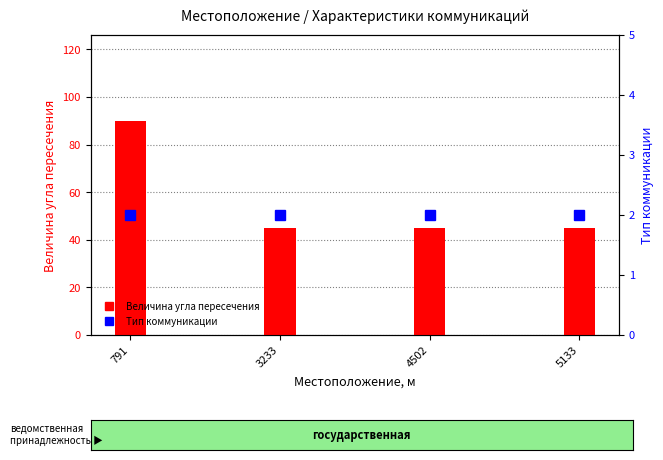

Read the Величина угла пересечения value at 3233, to the nearest 5.

45